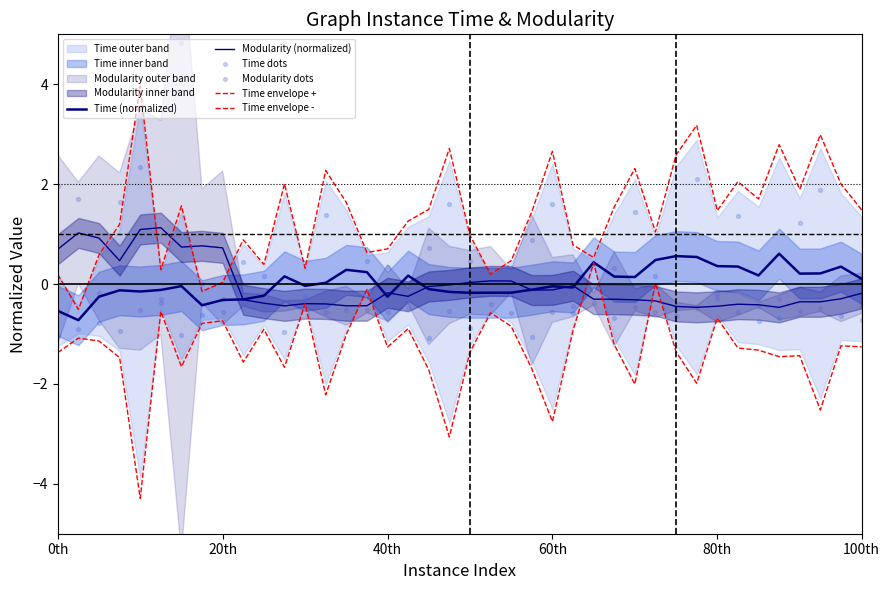

Which series reaches the maximum Y coordinate?

Modularity dots